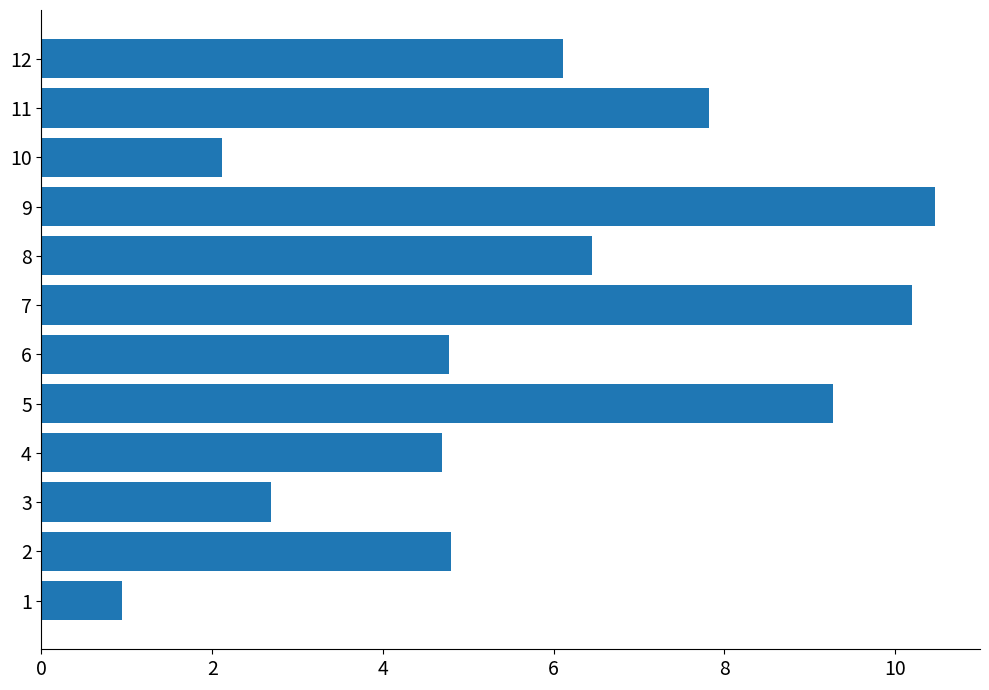

What is the maximum value shown in the chart?

10.5